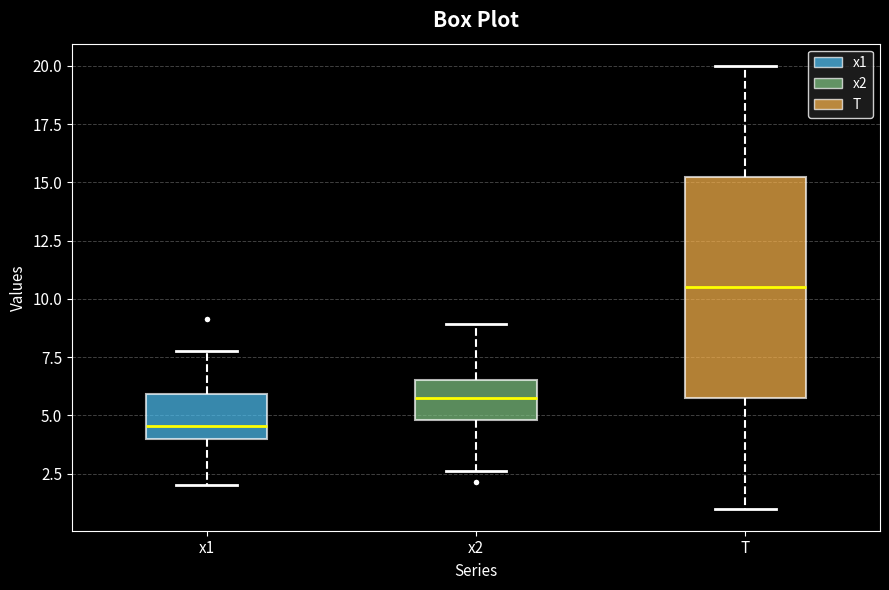

Where is the upper edge of the box for x2 on the y-axis? The values are not printed on the chart, so give them approximately, as read against the axis.

6.5